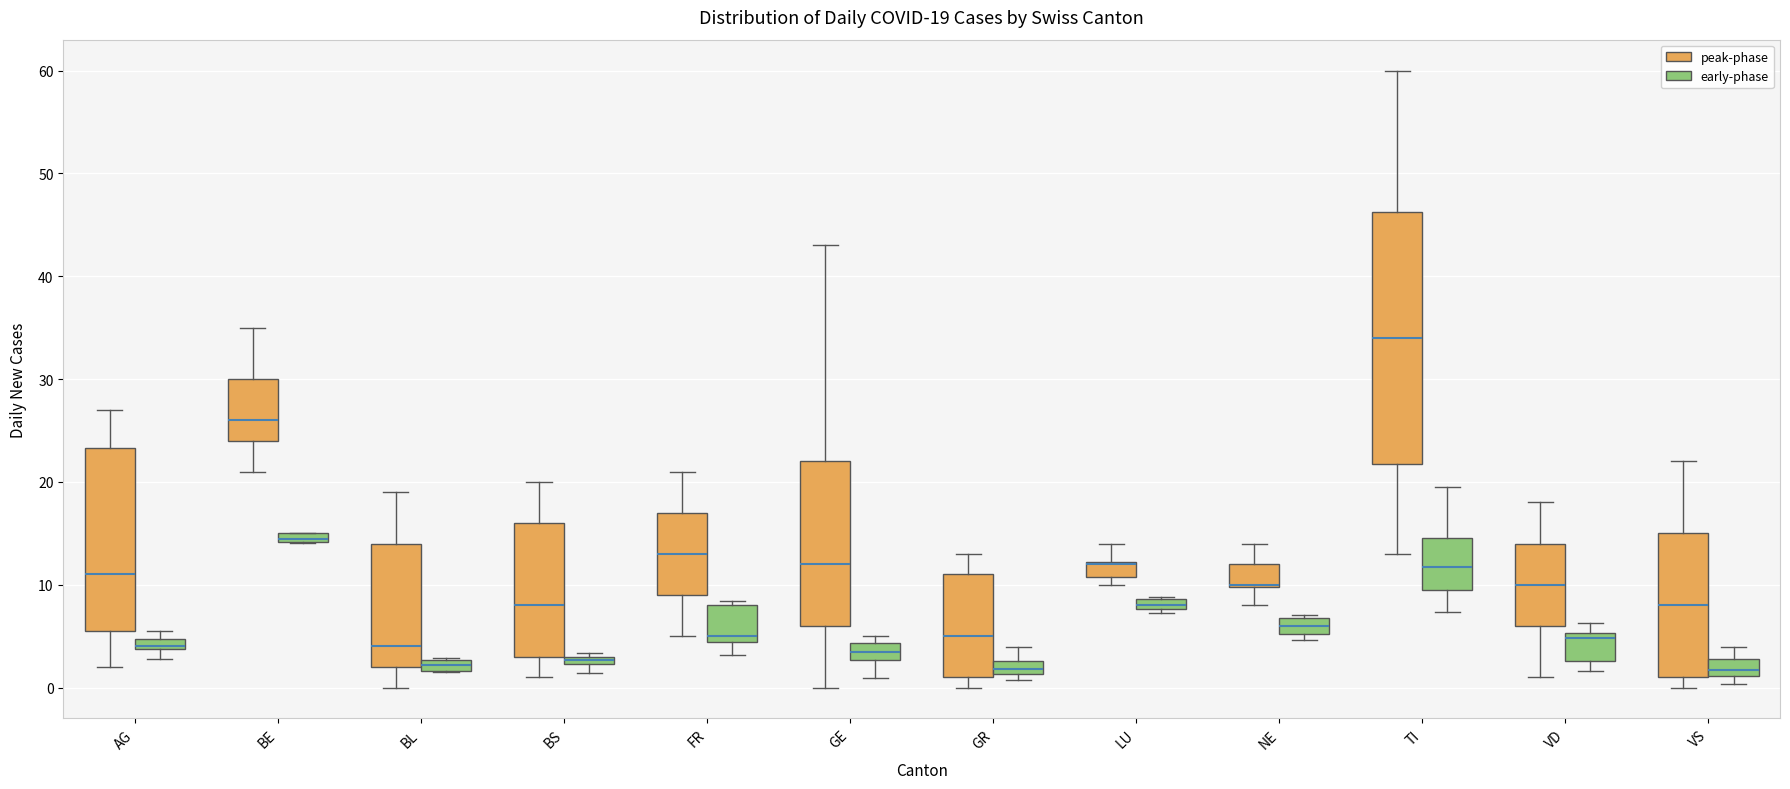

Comparing the boxes themselves (not the whiskers), which one is the tallest?

TI (peak-phase)